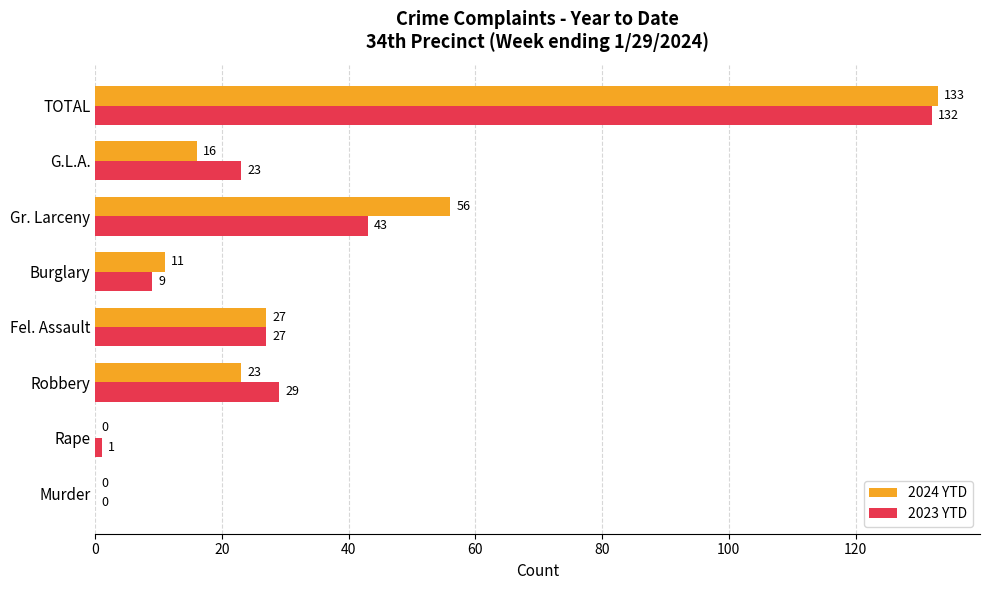

Which category has the highest value across all series?

TOTAL